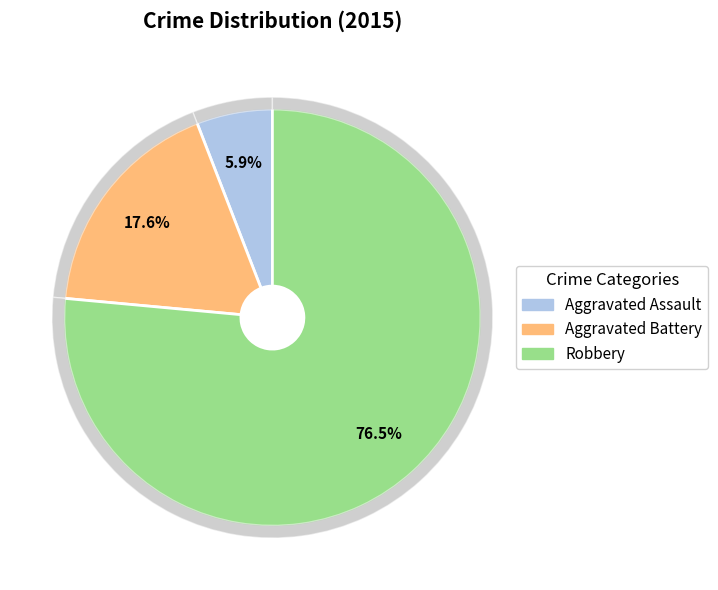

The Robbery slice represents 90% of the pie. True or false?

False